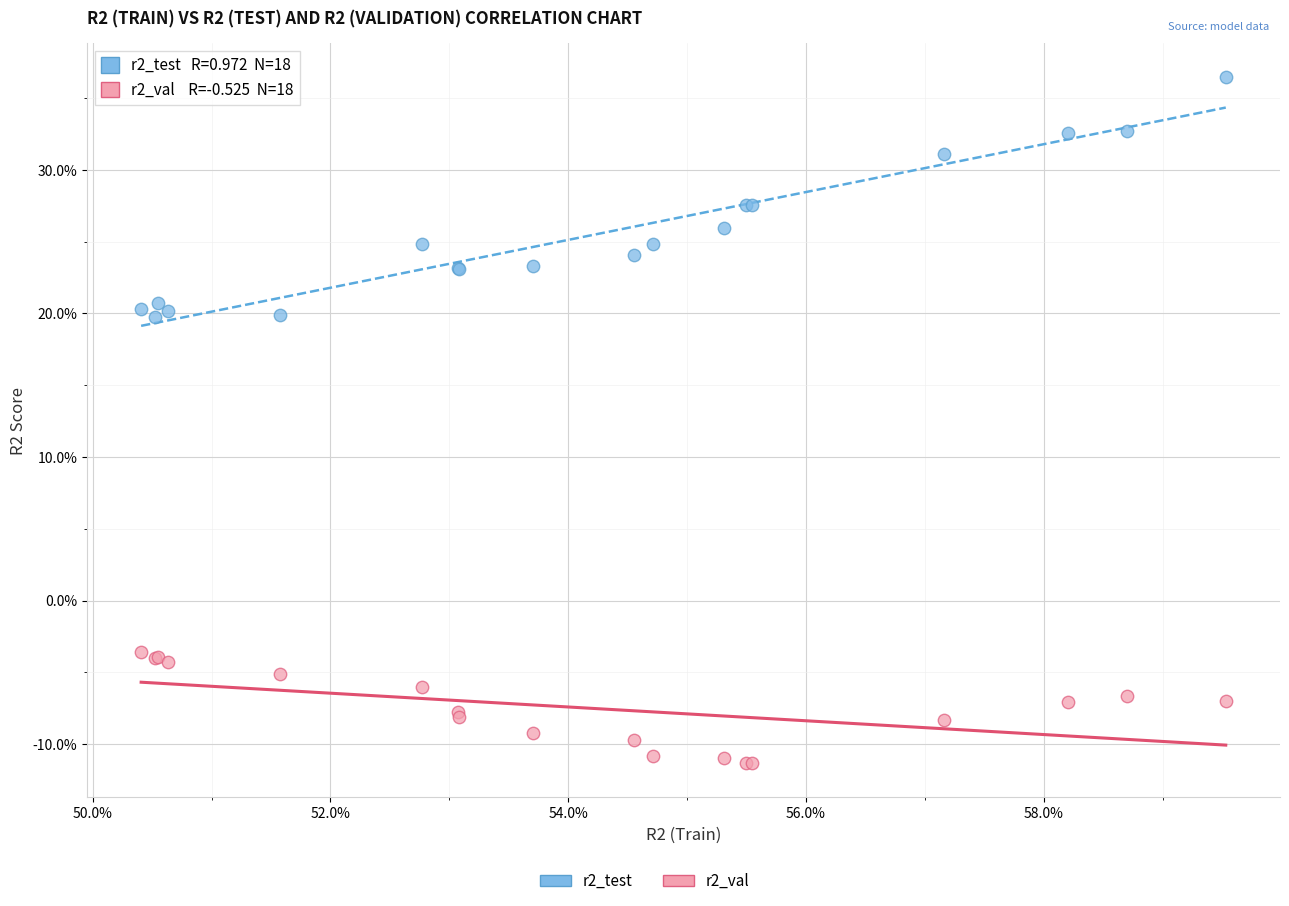

Which series has the widest spread of Y values?

r2_test